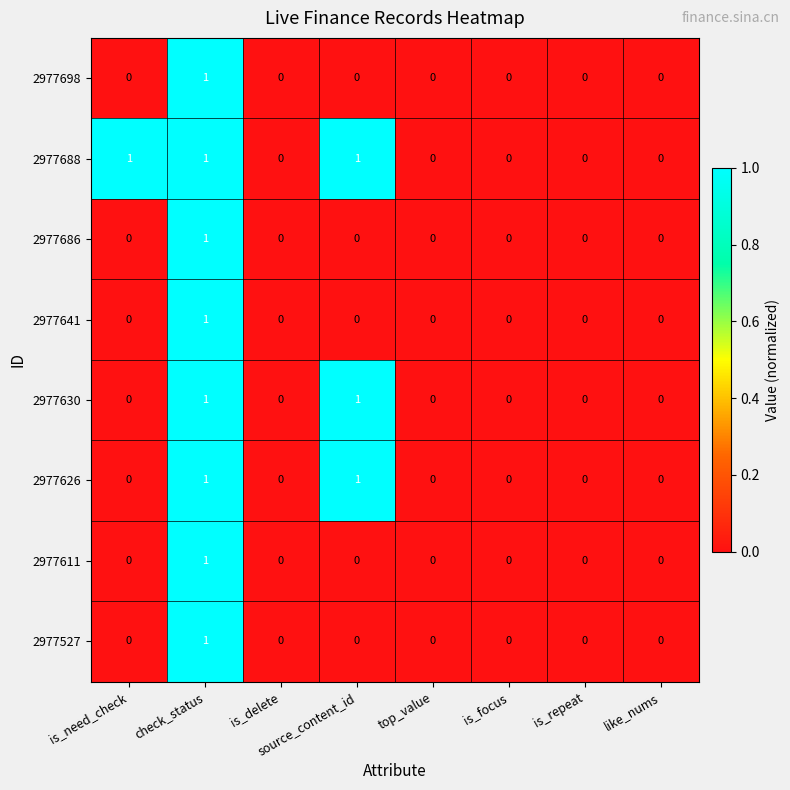

True or false: 2977626 has a value of 0 at is_focus.

True